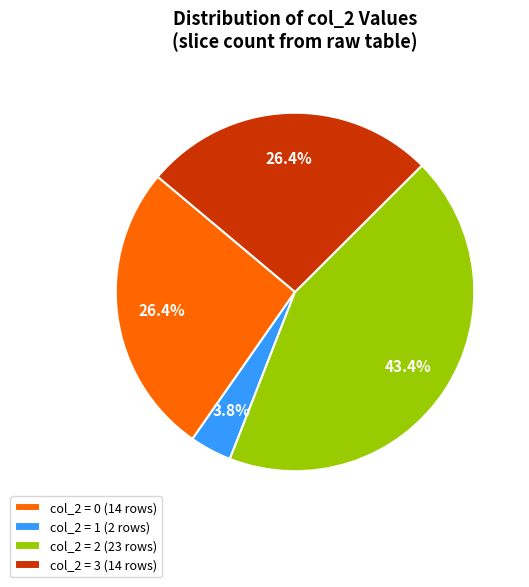

Which has a higher value, col_2 = 2 or col_2 = 0?

col_2 = 2